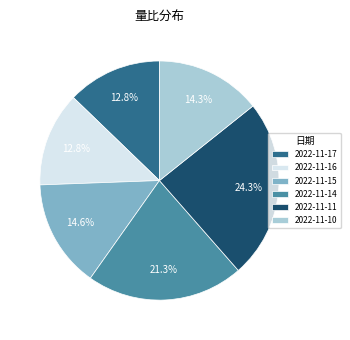

What percentage do 2022-11-17 and 2022-11-10 together represent?

27.1%